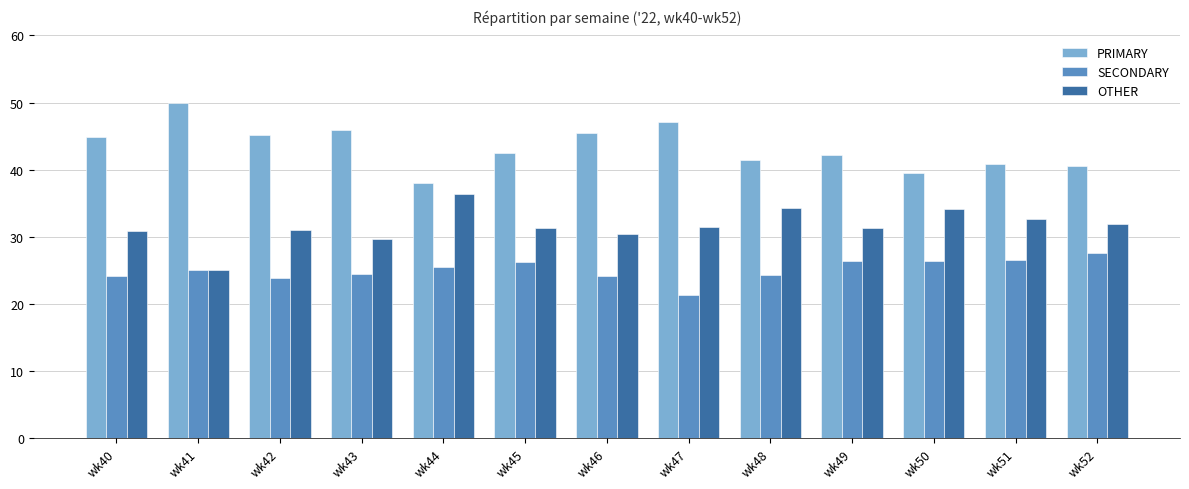

At how many categories does at least one series exceed 21?

13